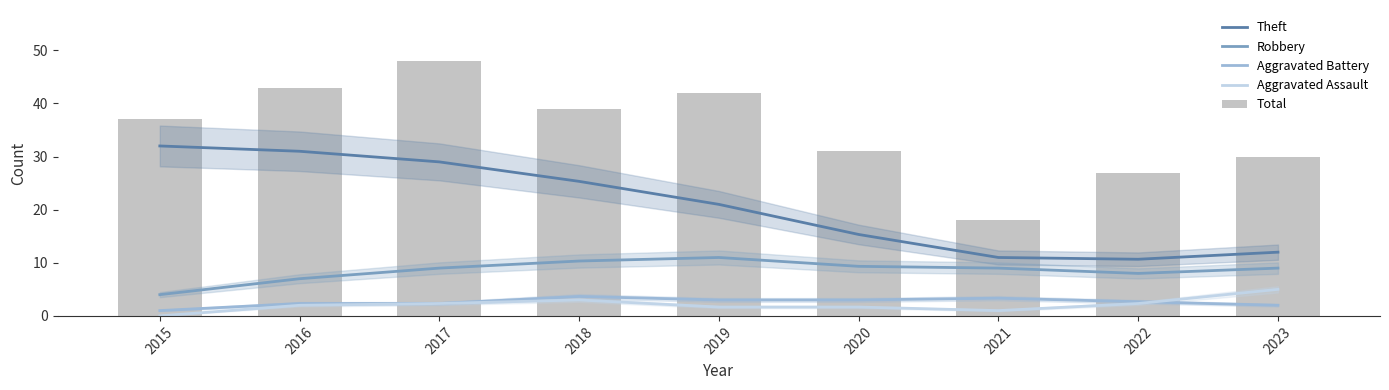

At how many categories does at least one series exceed 12?

9